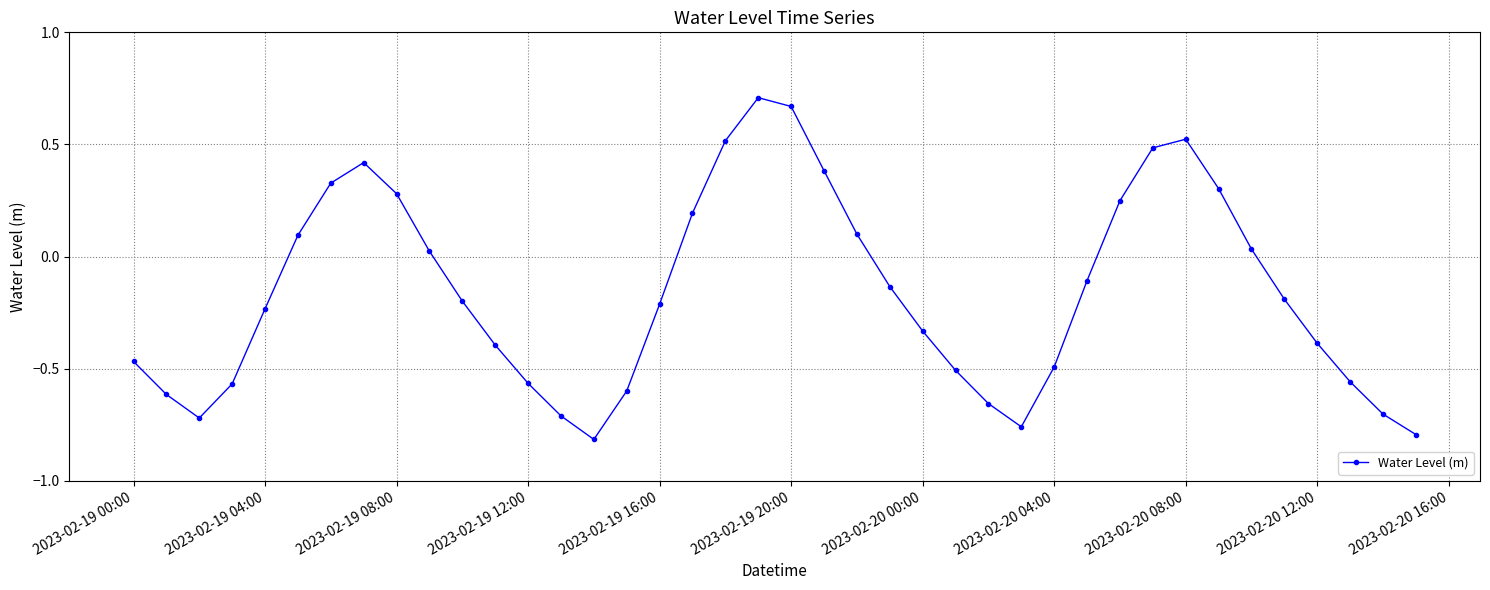

How many interior local valleys (lower than both neighbors) does the data have?

3